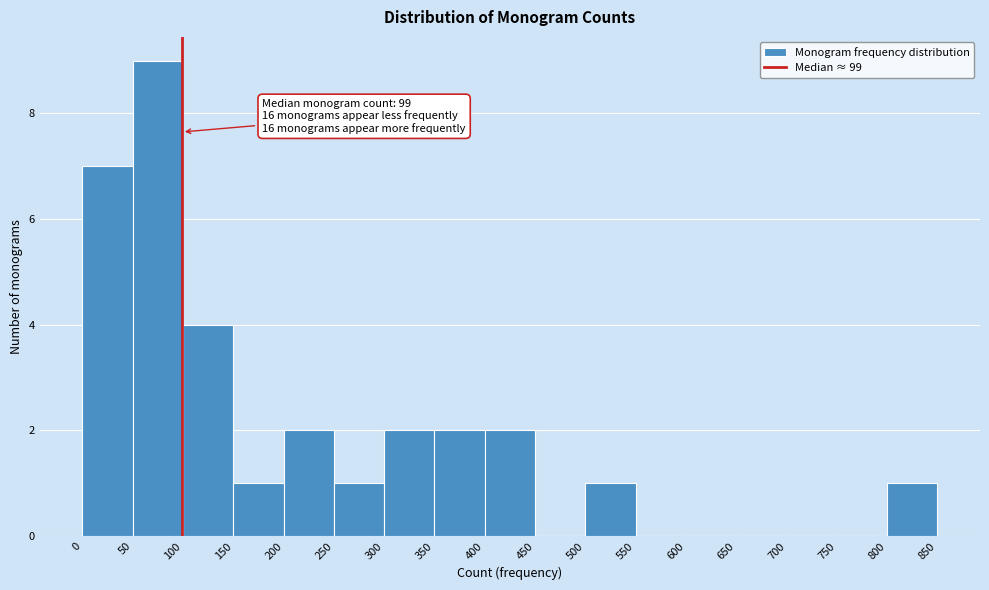

Over which range of the x-axis is the bar tallest?

50 to 100